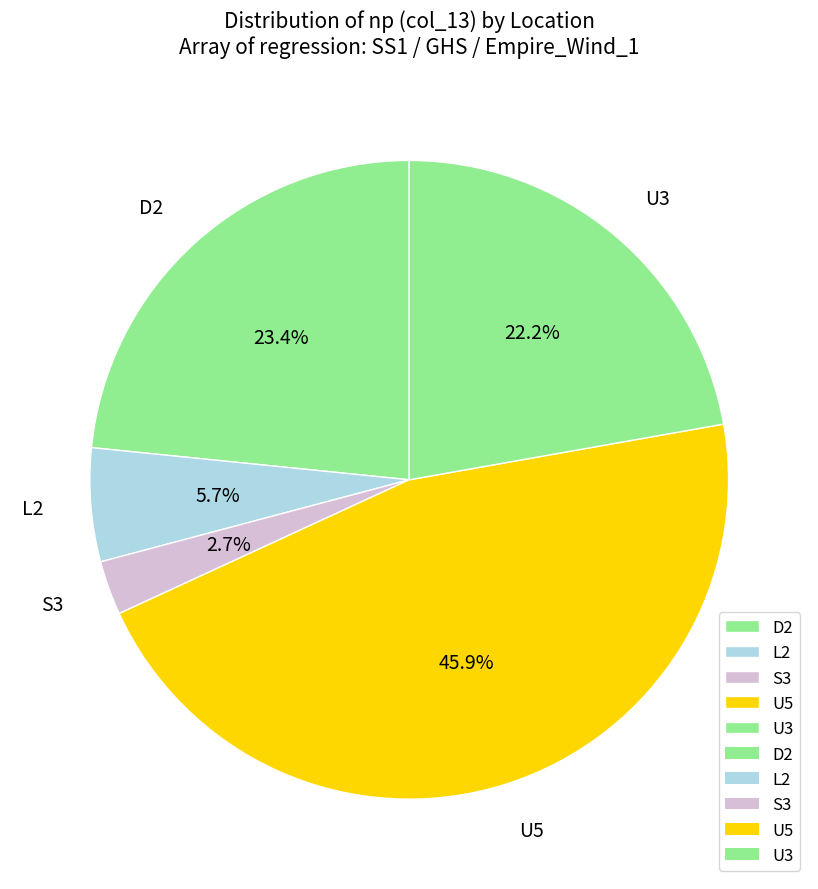

To the nearest percent, what is the average slice percentage?

20%